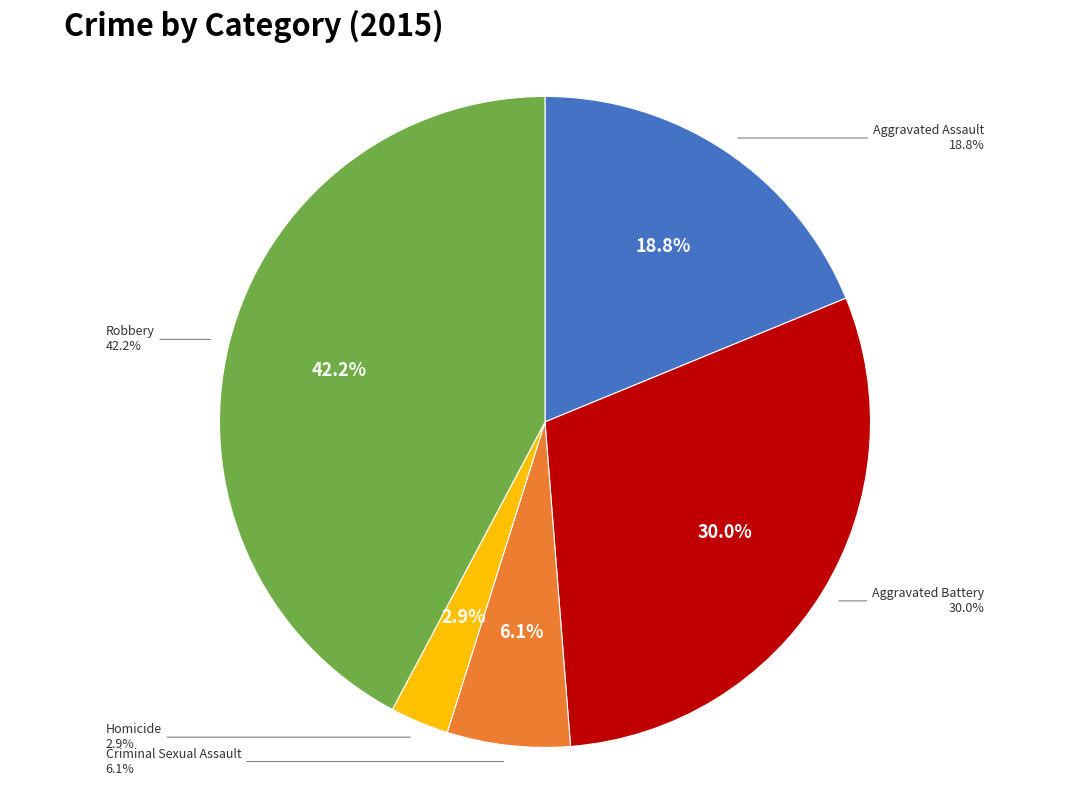

What is the largest slice in the pie chart?

Robbery